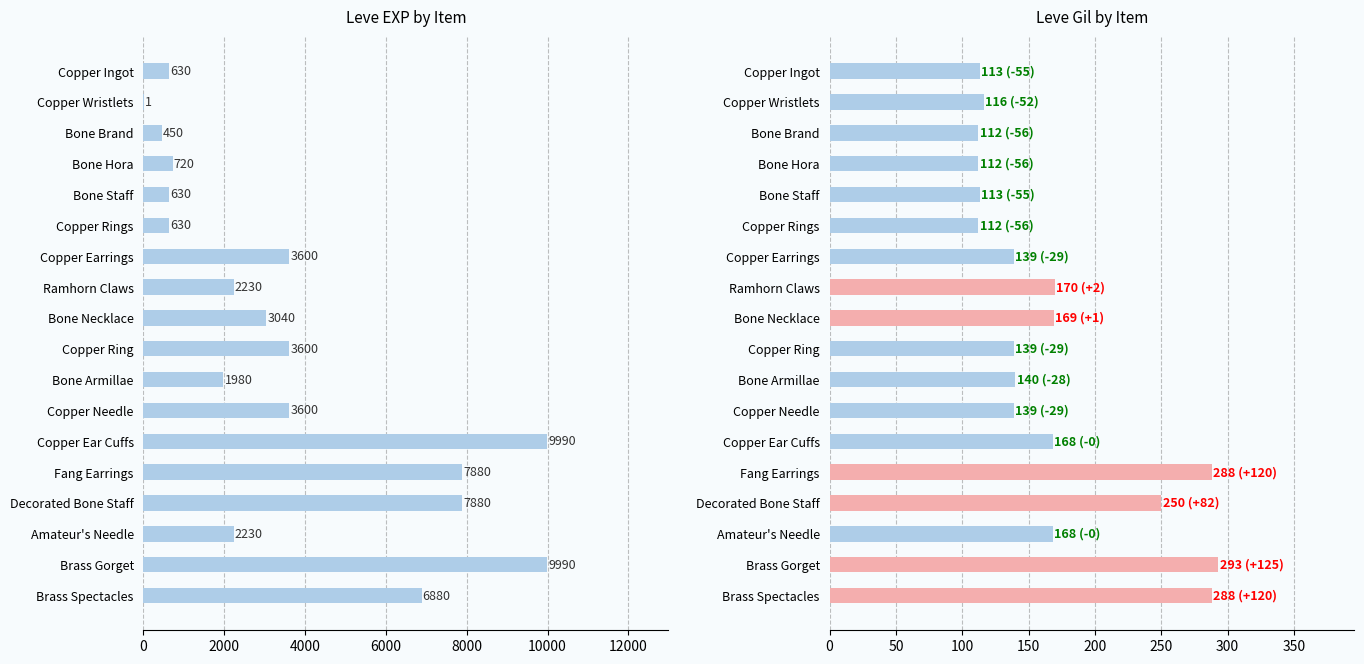

How many bars are there in total?

36